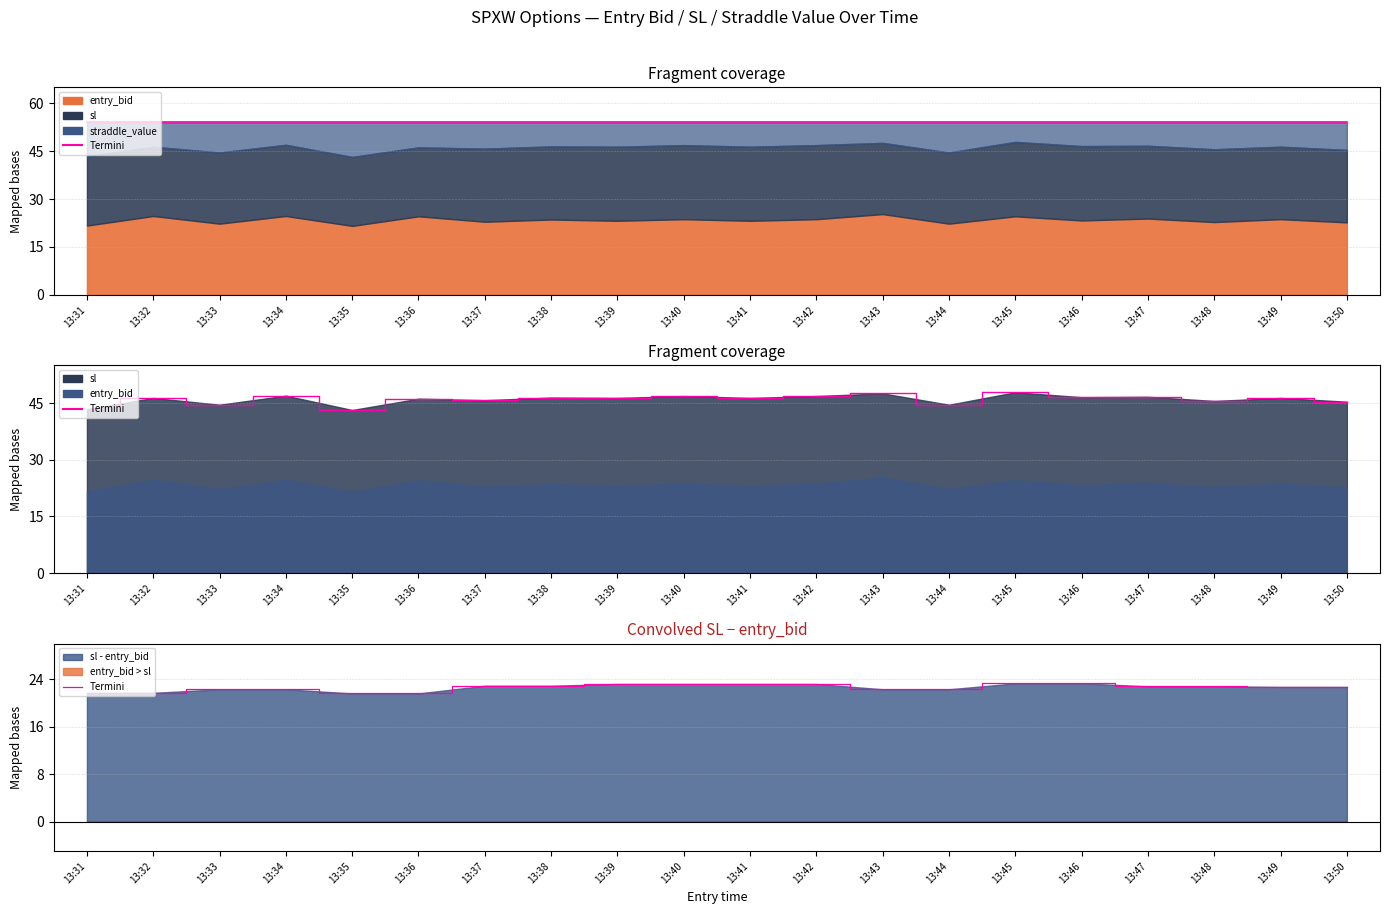

At which label does the data first exceed 22?

13:33